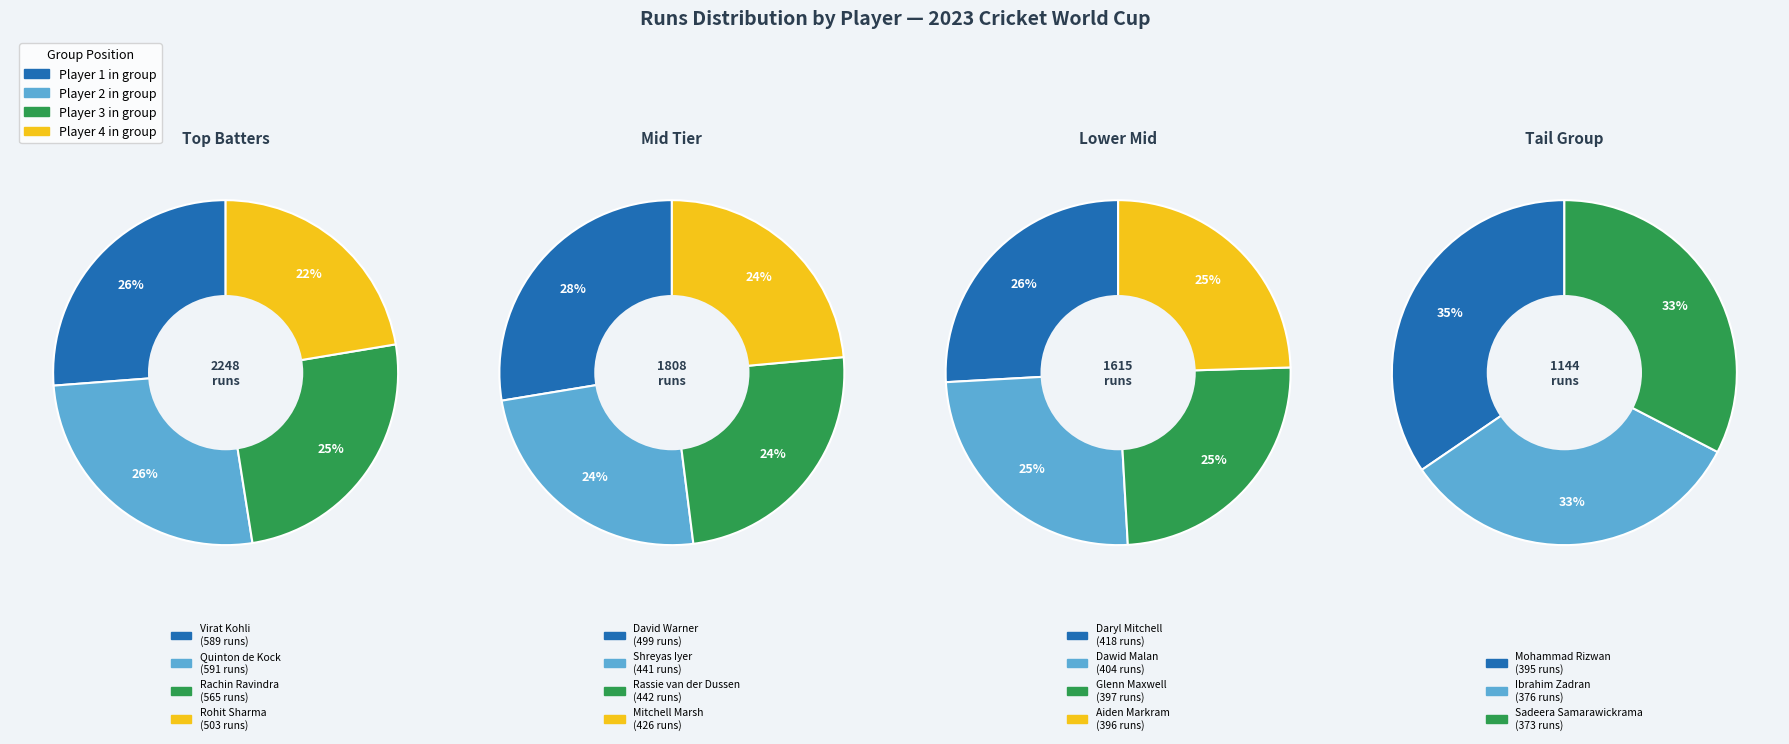

True or false: Mitchell Marsh accounts for 1% of the total.

False